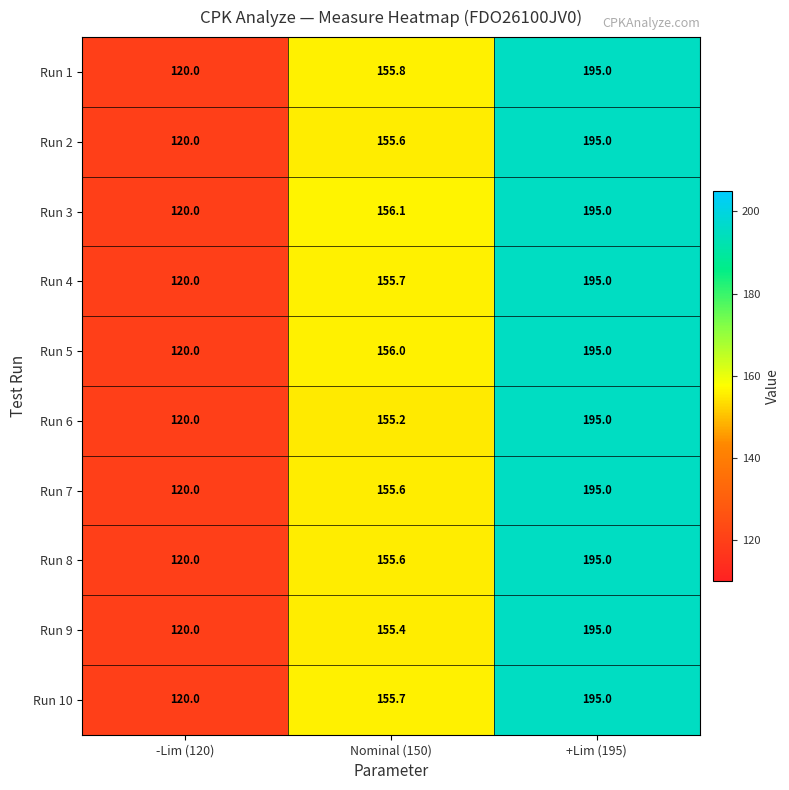

Count the number of data series in this chart.

10